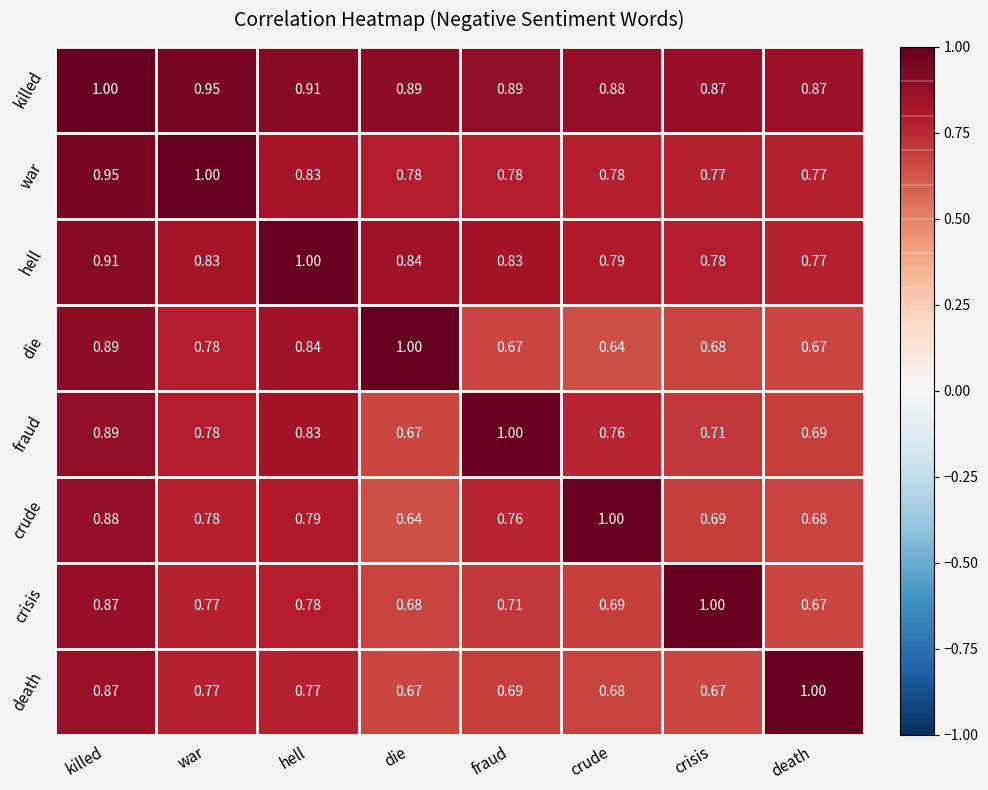

At which category is the sum across all series the highest?

killed